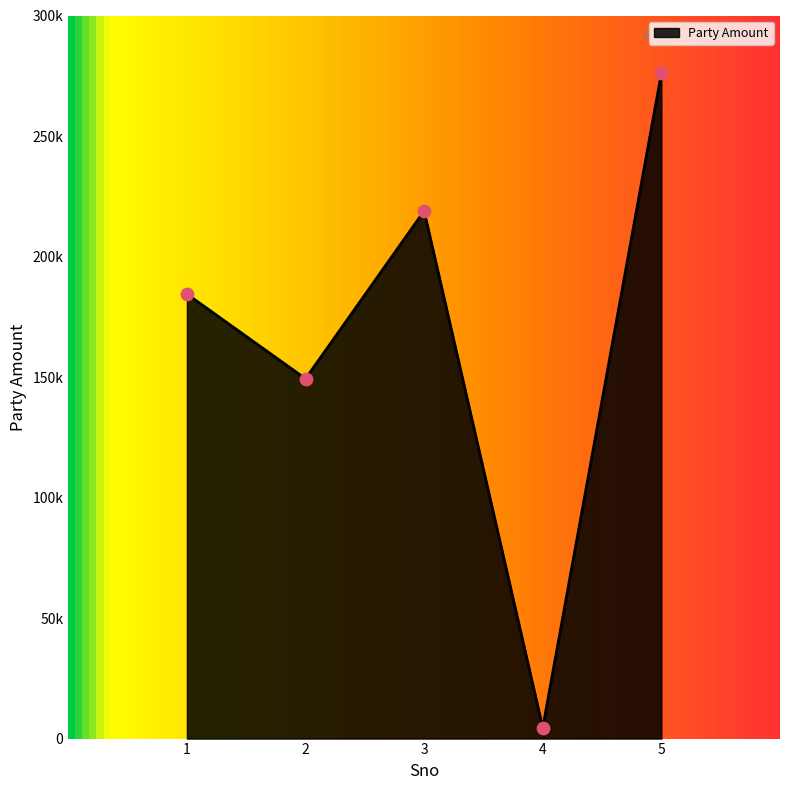

Is this an area chart (filled region under the line)?

Yes